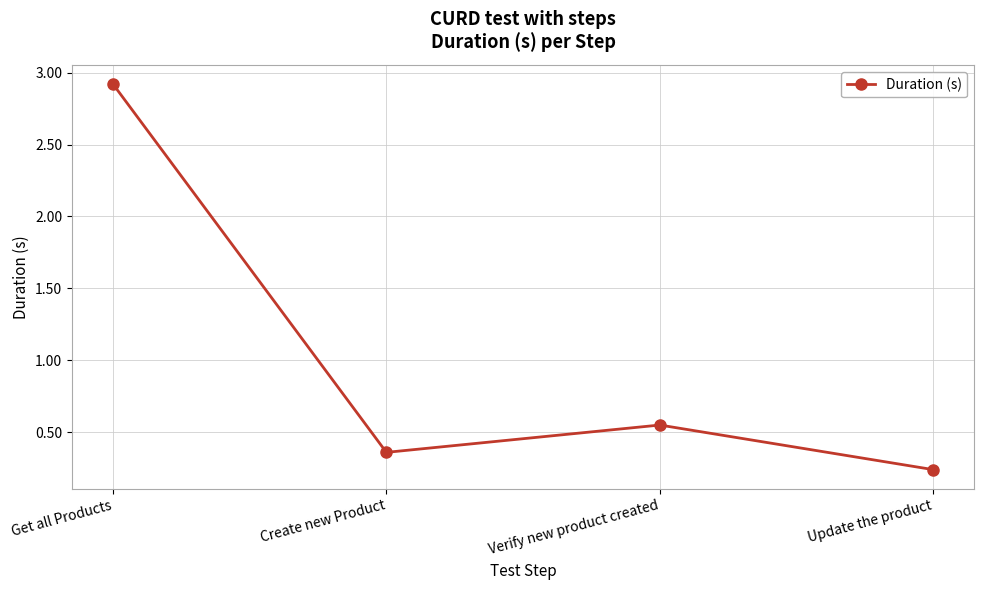

Which category has the lowest value across all series?

Update the product